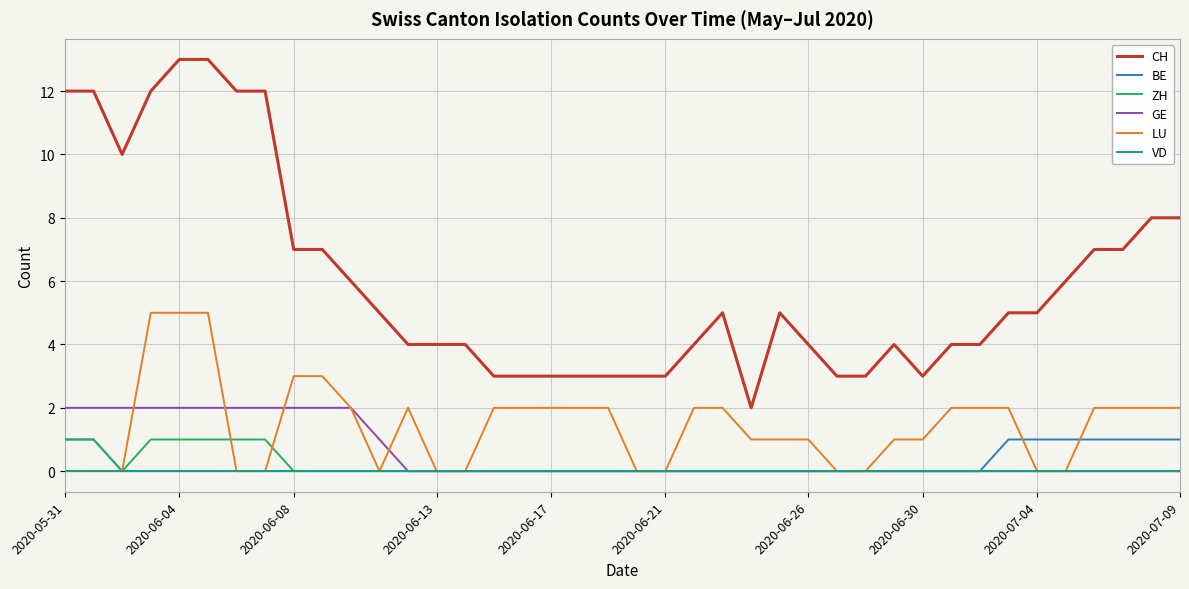

Which series has the largest range (max minus min)?

CH